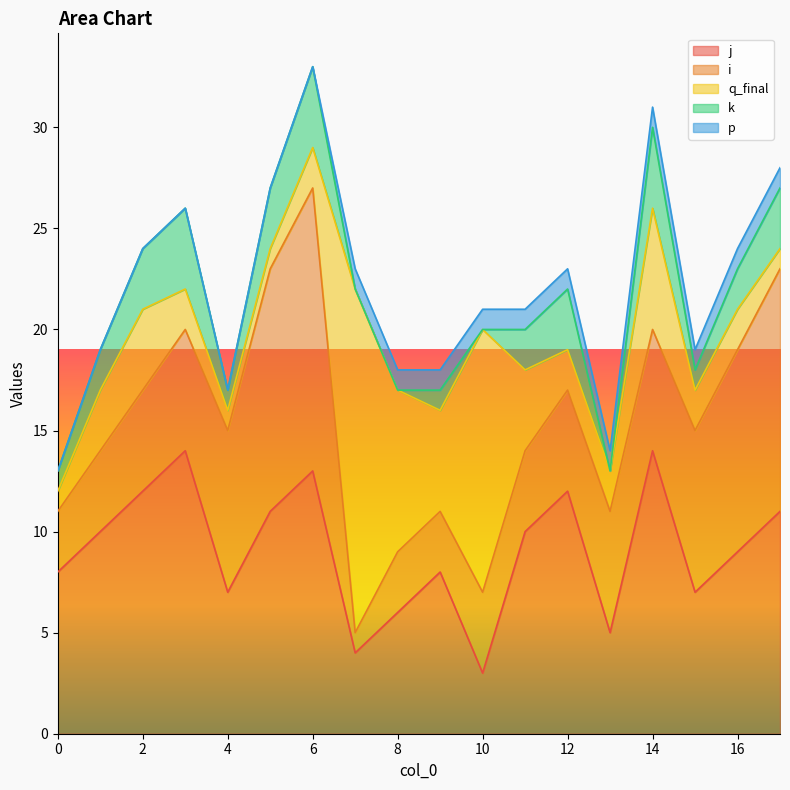

Does the chart display data point markers on the line(s)?

No